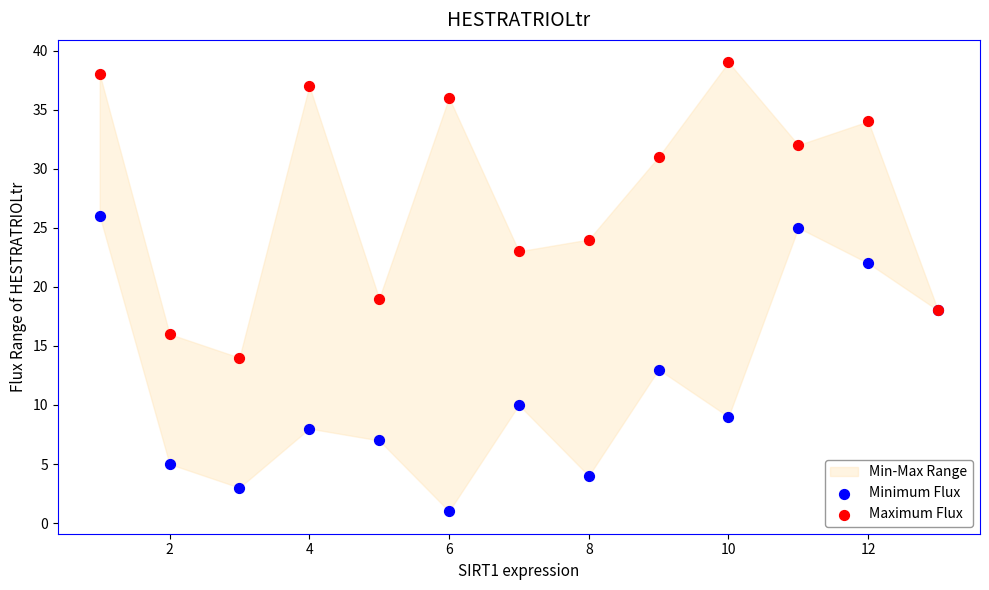

Across all series, what Y value is closest to 20?

19